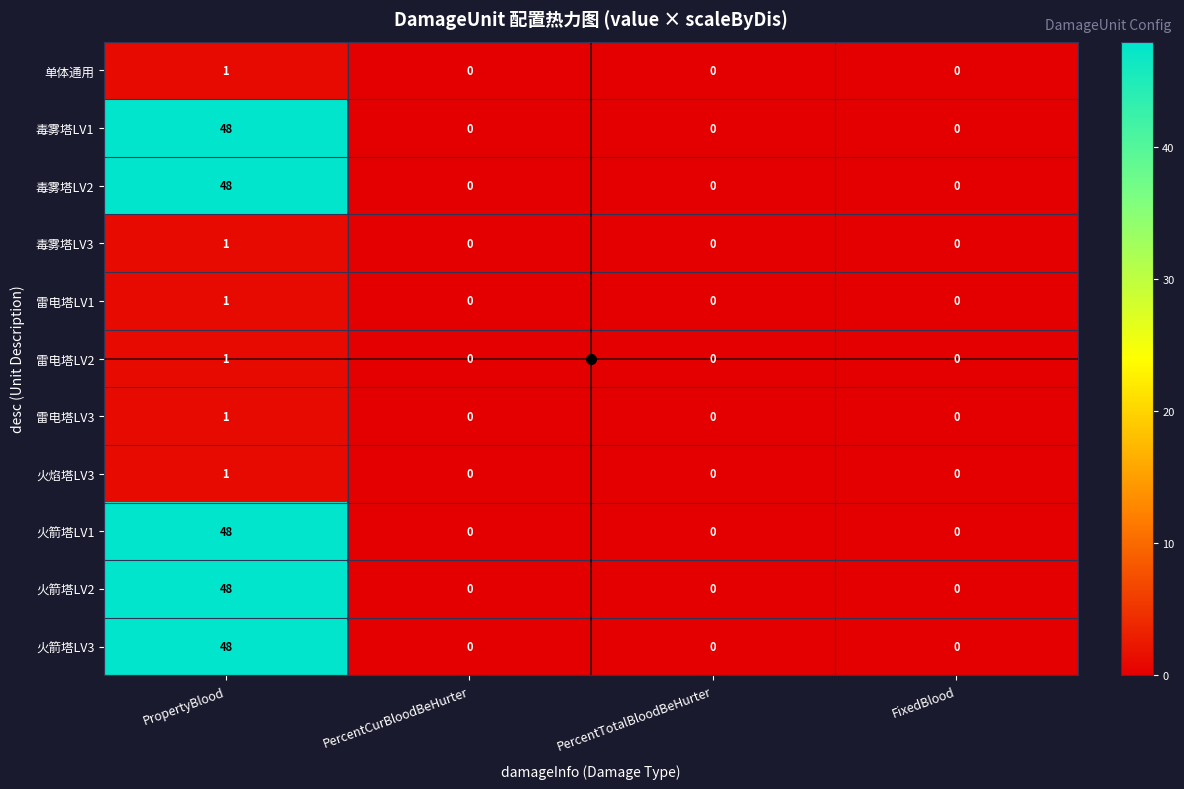

What is the sum of all 毒雾塔LV2 values?

48